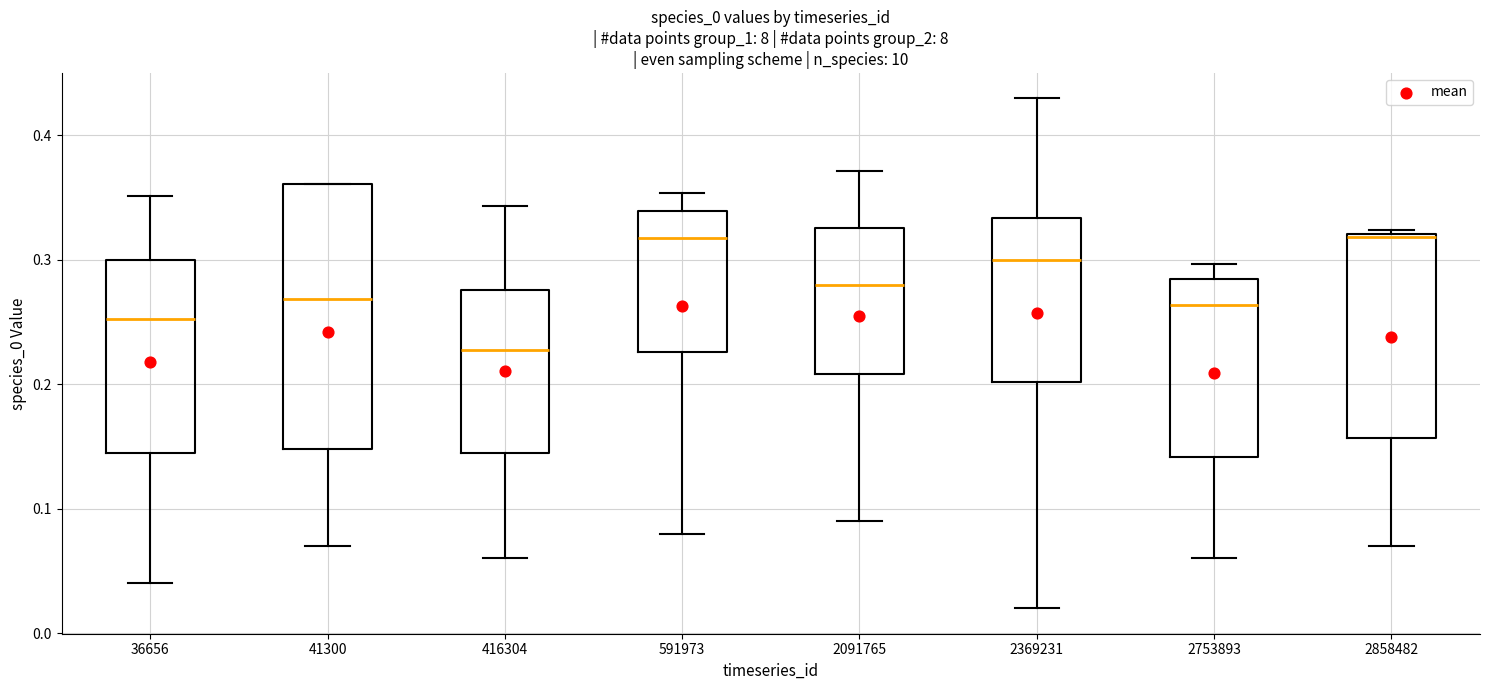

Where is the upper edge of the box at x = 2858482 on the y-axis? The values are not printed on the chart, so give them approximately, as read against the axis.

0.32